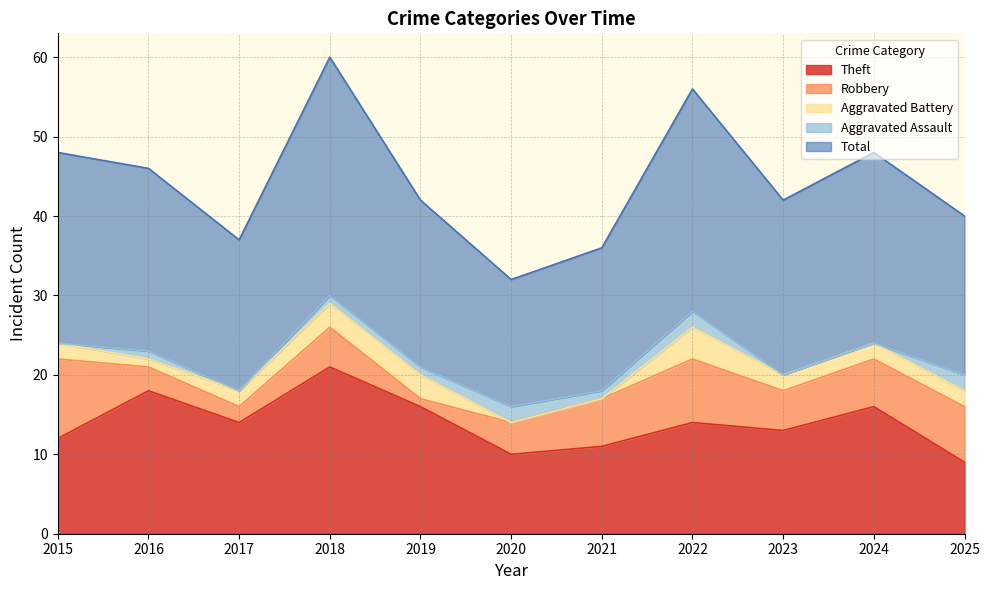

At which category is the sum across all series the highest?

2018